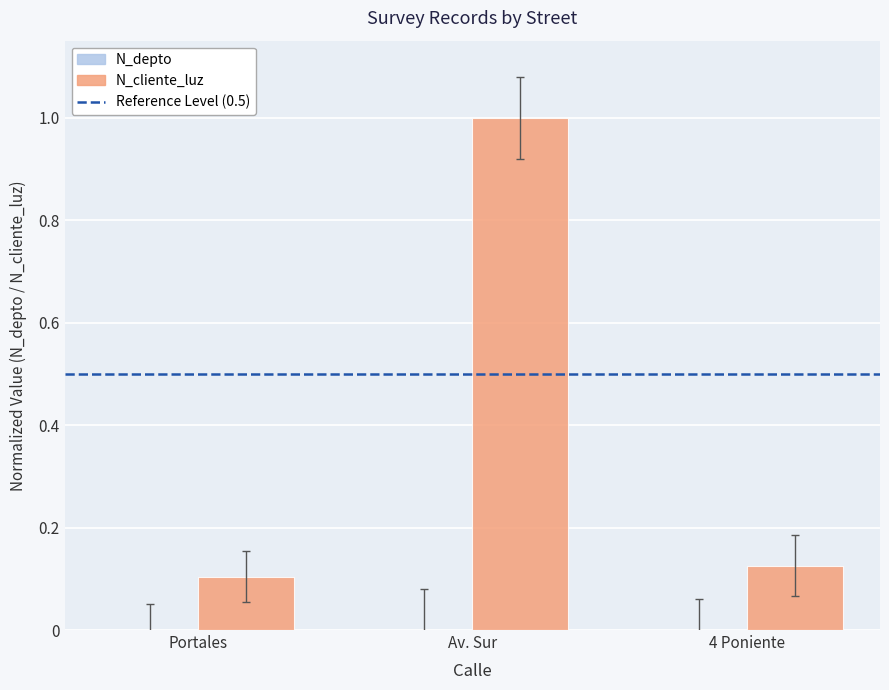

True or false: N_cliente_luz has a value of 0.5 at Av. Sur.

False